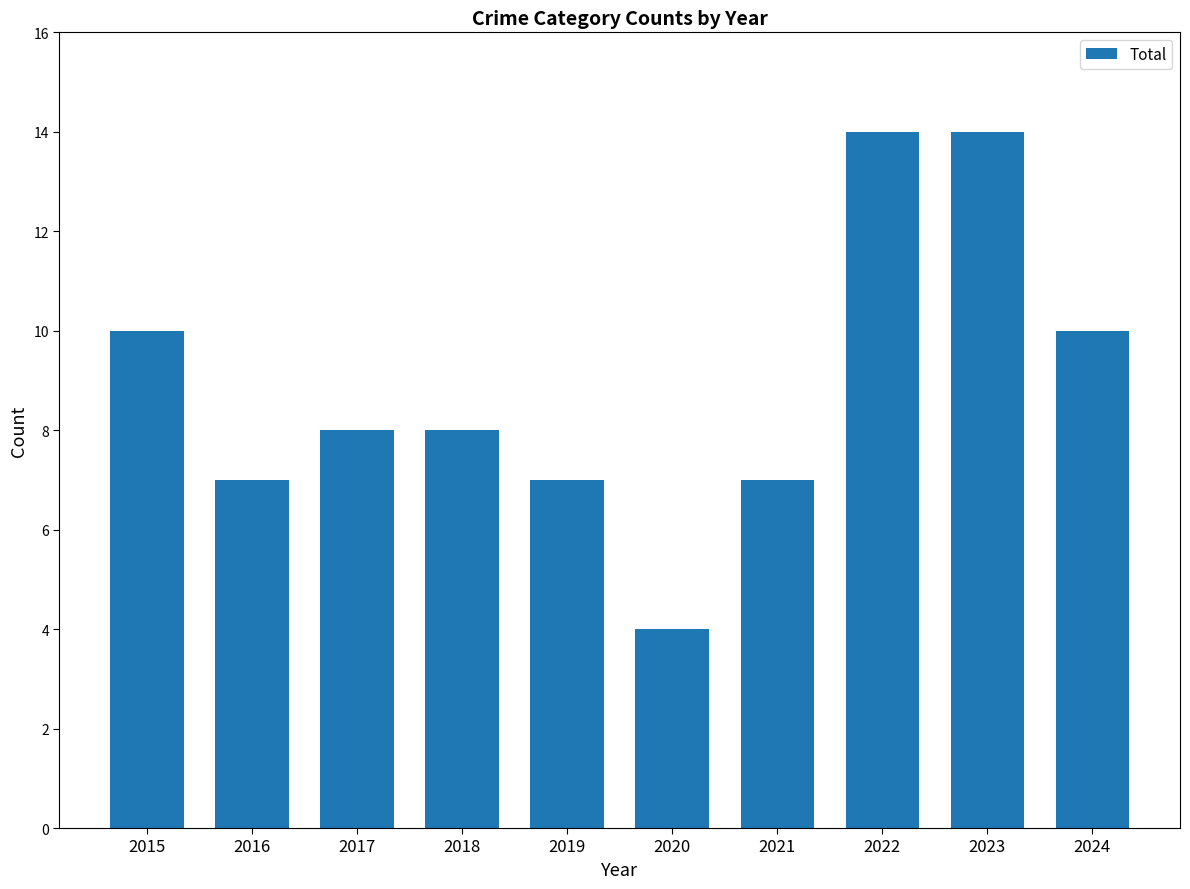

Between 2024 and 2022, which is larger?

2022